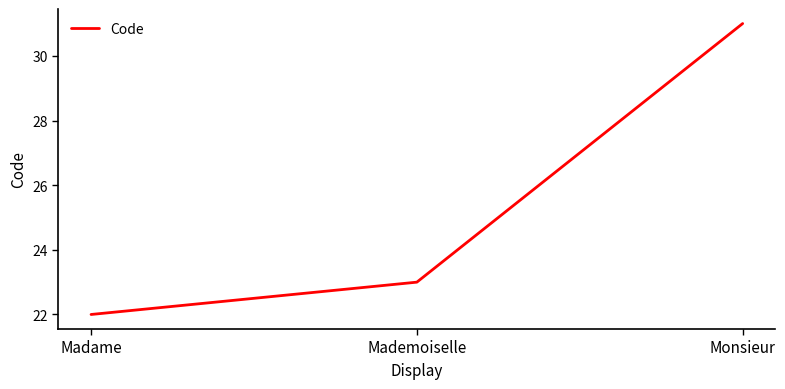

What is the change in value from Madame to Monsieur?

+9